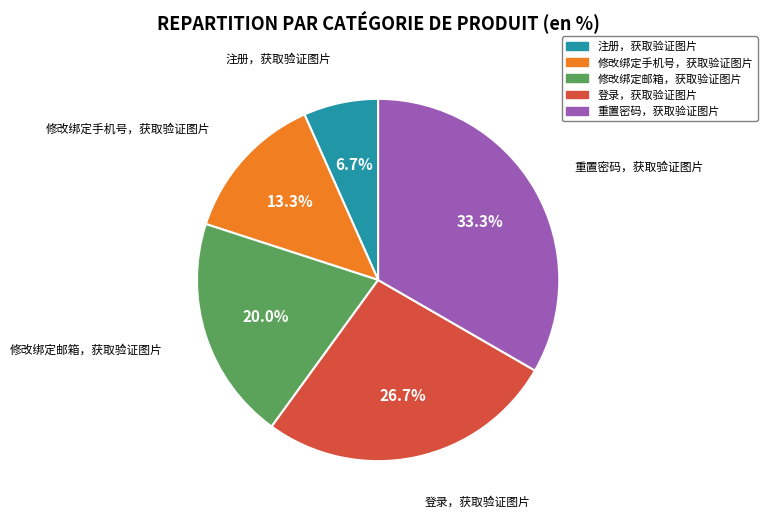

Approximately how many times larger is the value at 登录，获取验证图片 compared to 重置密码，获取验证图片?

0.8